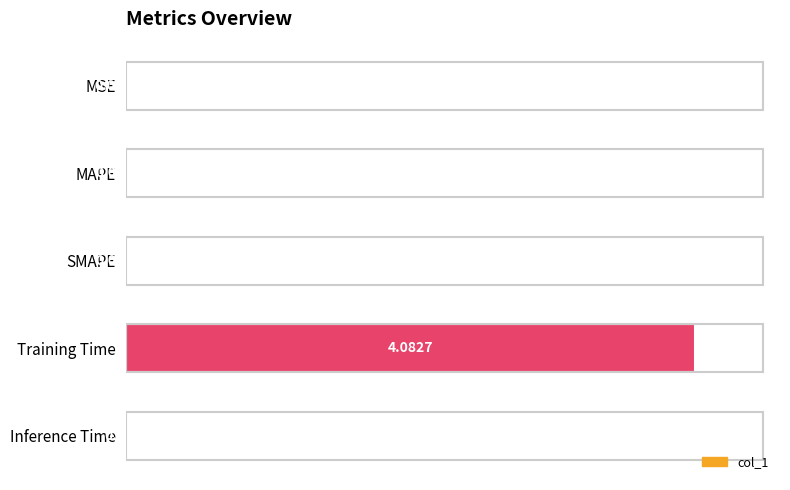

Which has a higher value, SMAPE or MSE?

SMAPE